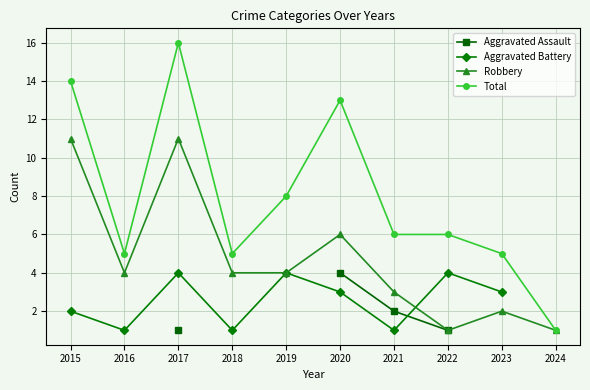

How many distinct data groups are displayed?

4